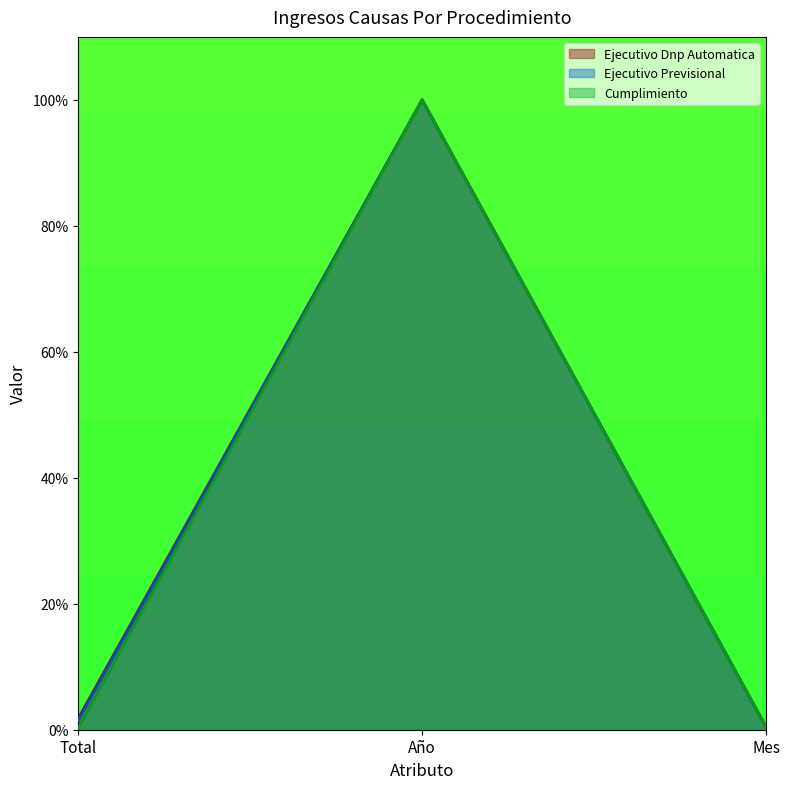

What is the total value across all series at Mes?

1.3